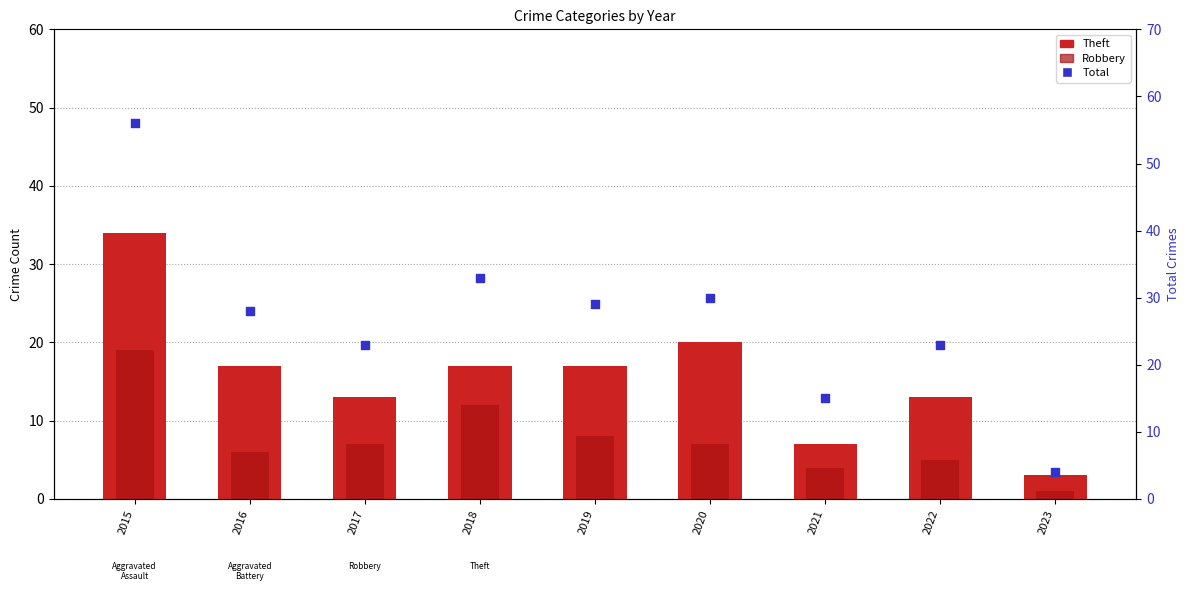

Which series has the largest Y range (max minus min)?

Total